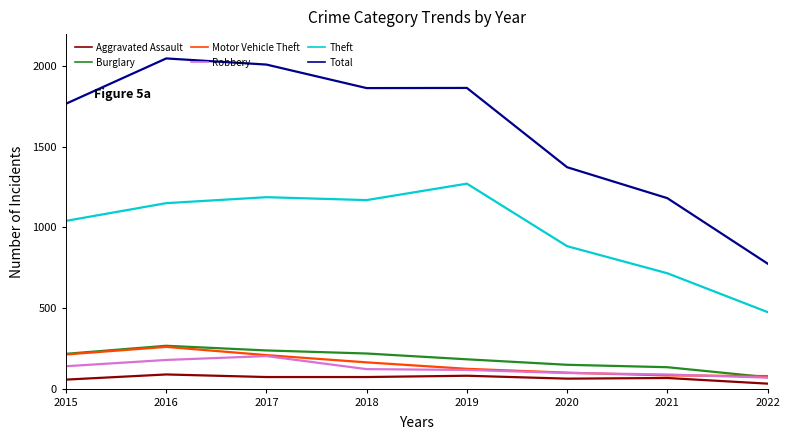

How many lines are shown in the chart?

6